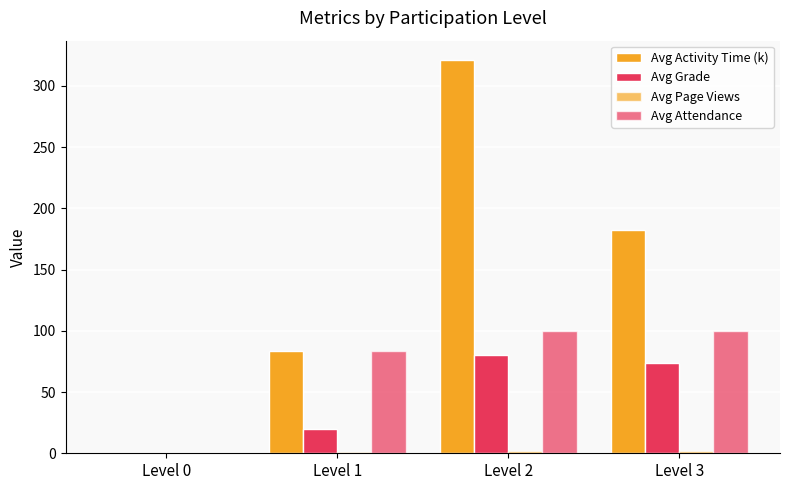

Rank the categories by Avg Activity Time (k) value from lowest to highest.

Level 0, Level 1, Level 3, Level 2